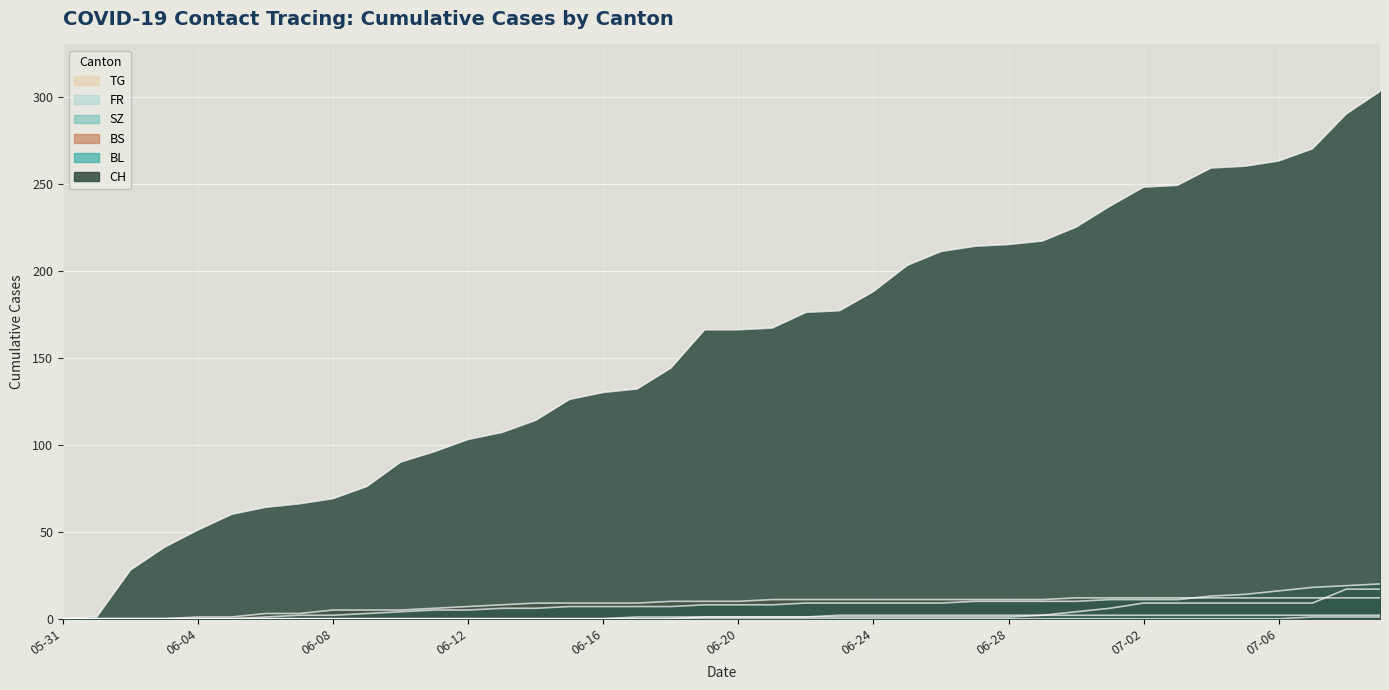

True or false: TG and FR cross at least once.

False